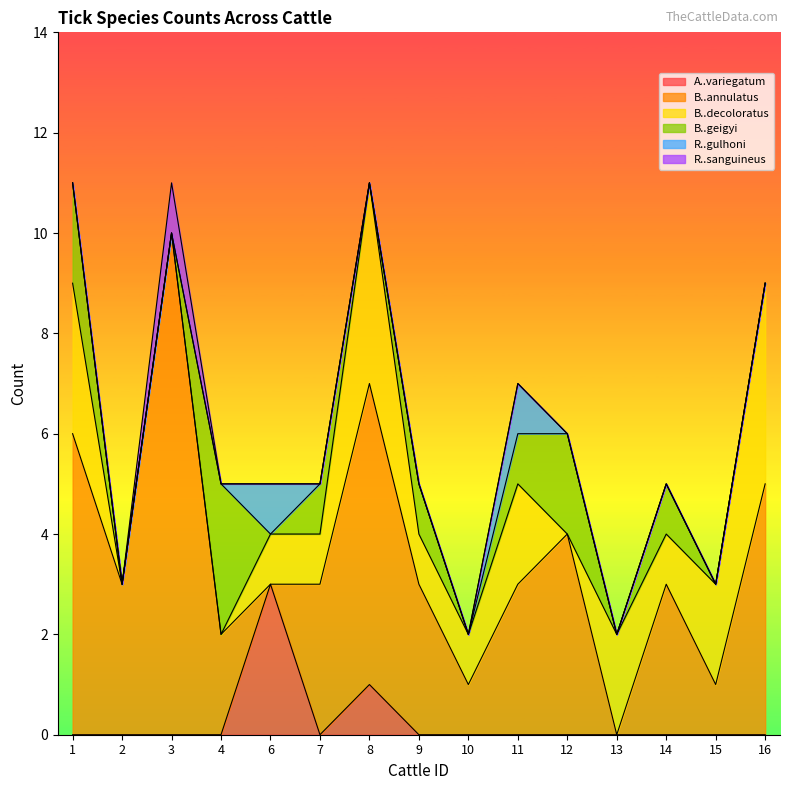

What is the highest value of the A..variegatum series?

3